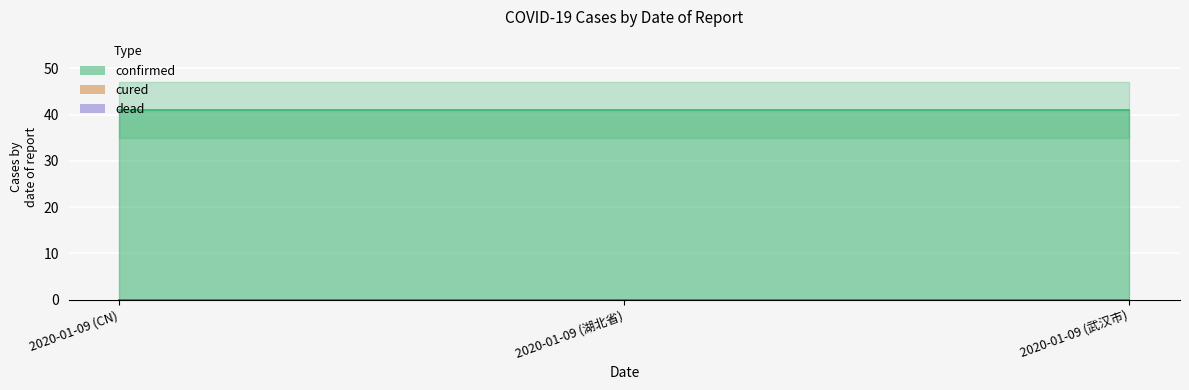

What is the minimum value for confirmed?

41